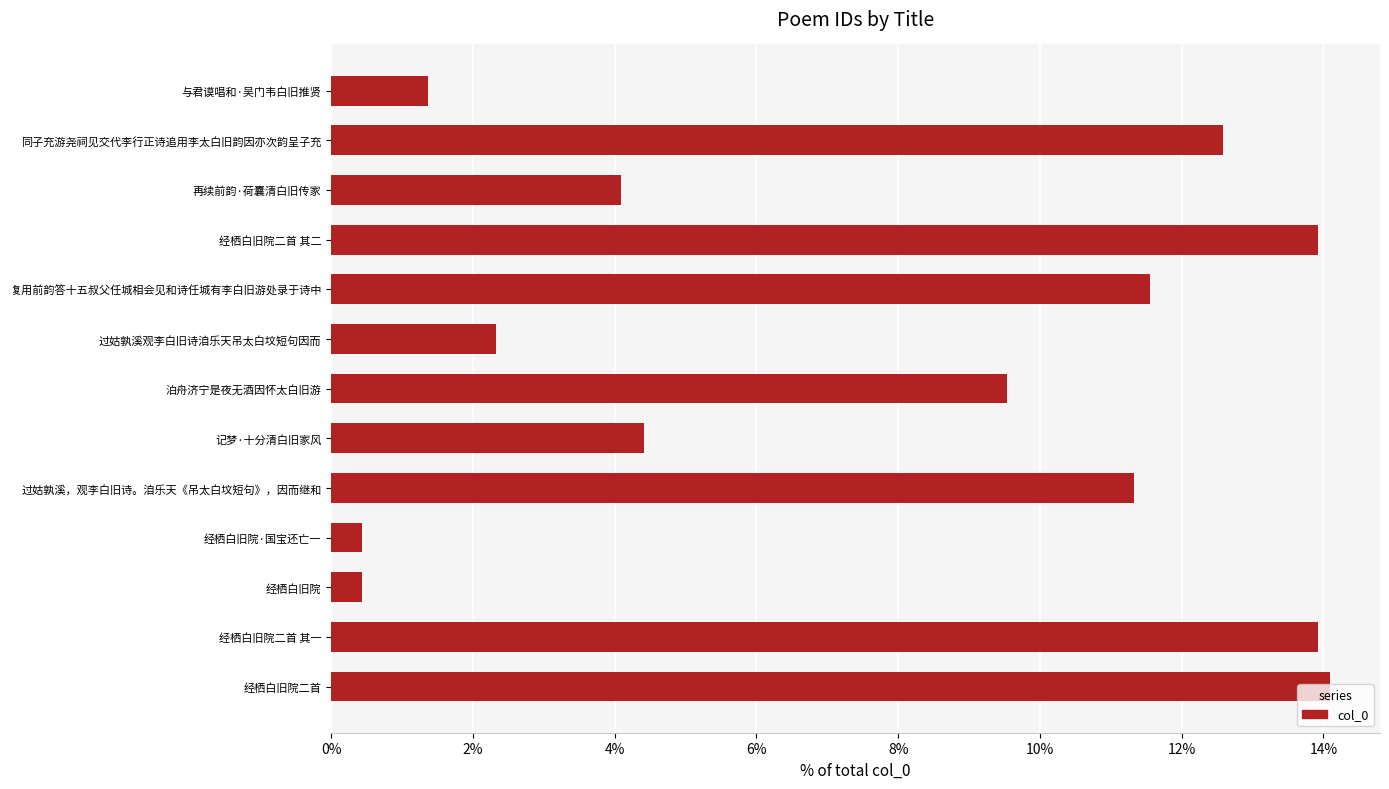

Read the value at 过姑孰溪观李白旧诗洎乐天吊太白坟短句因而.

2.3